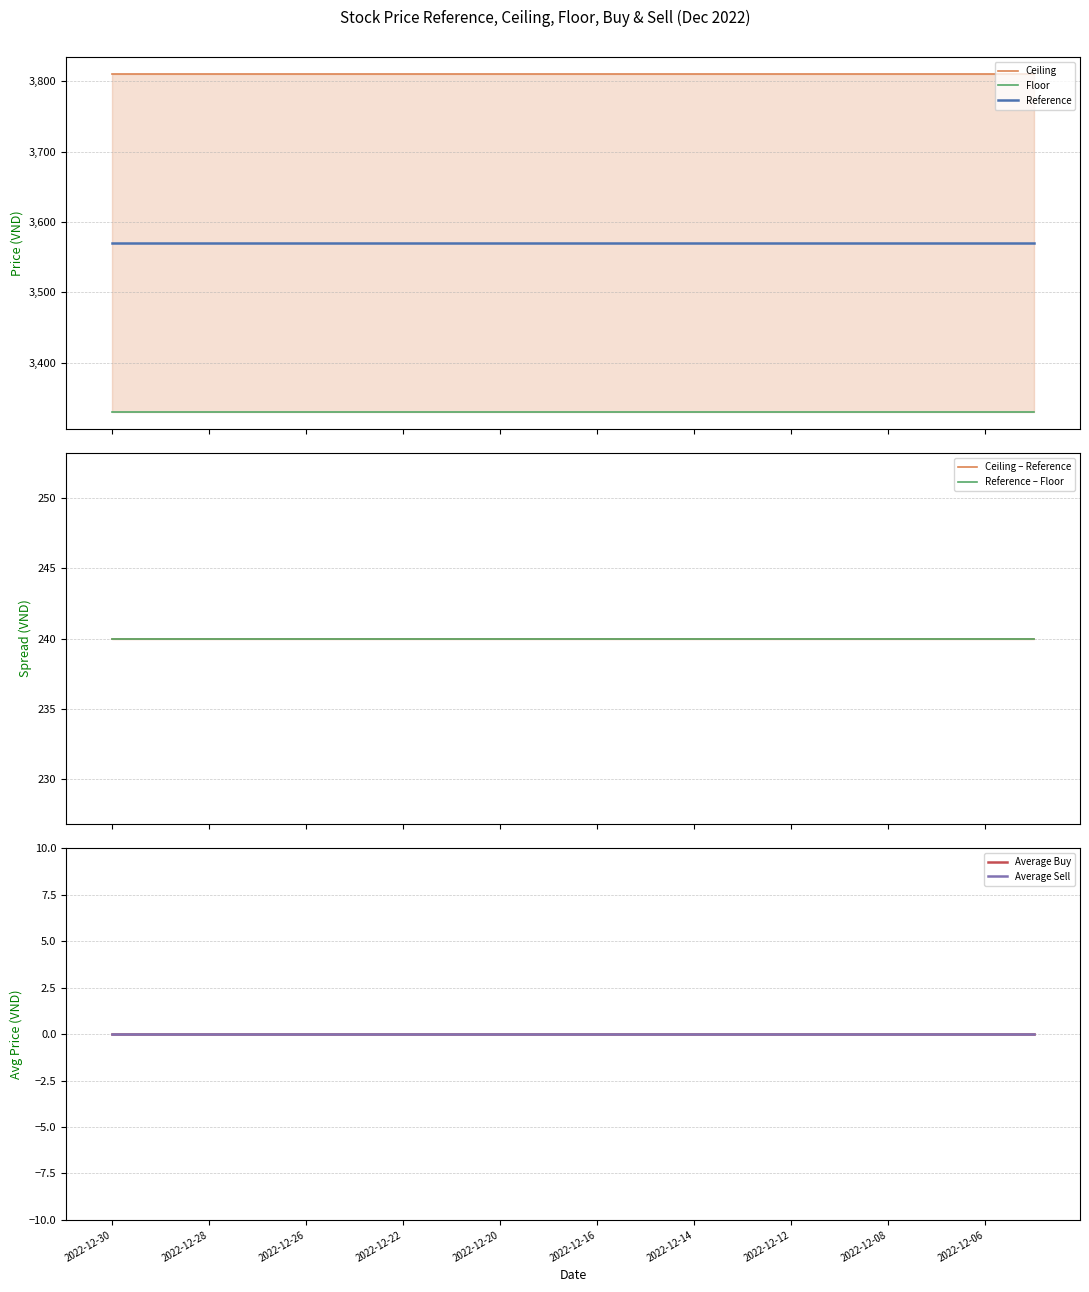

List the series in order of their peak value, lowest first.

Average Buy, Average Sell, Floor, Reference, Ceiling